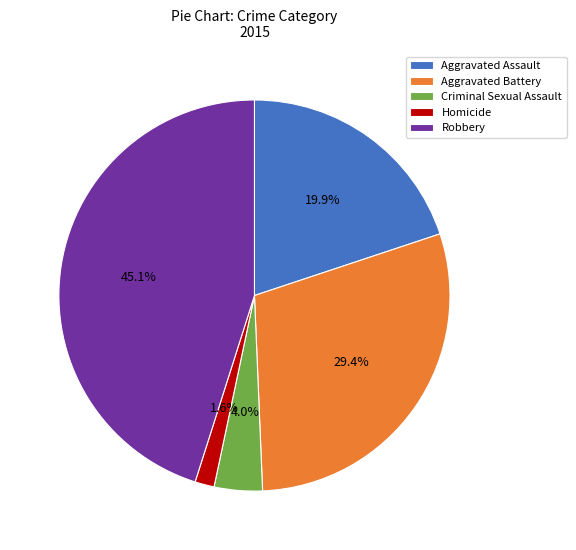

To the nearest percent, what is the combined percentage of Robbery and Criminal Sexual Assault?

49%